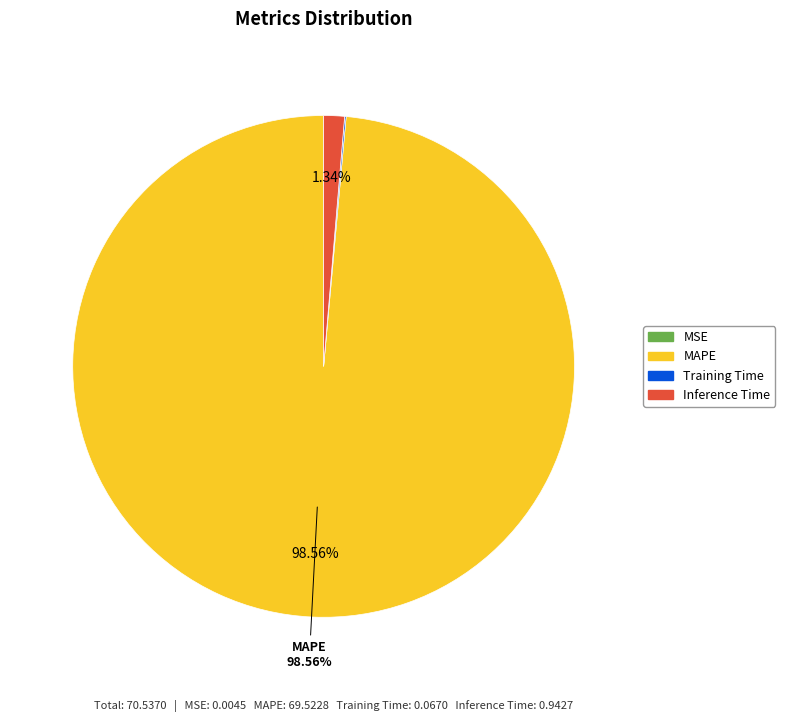

Which has a higher value, MAPE or Inference Time?

MAPE